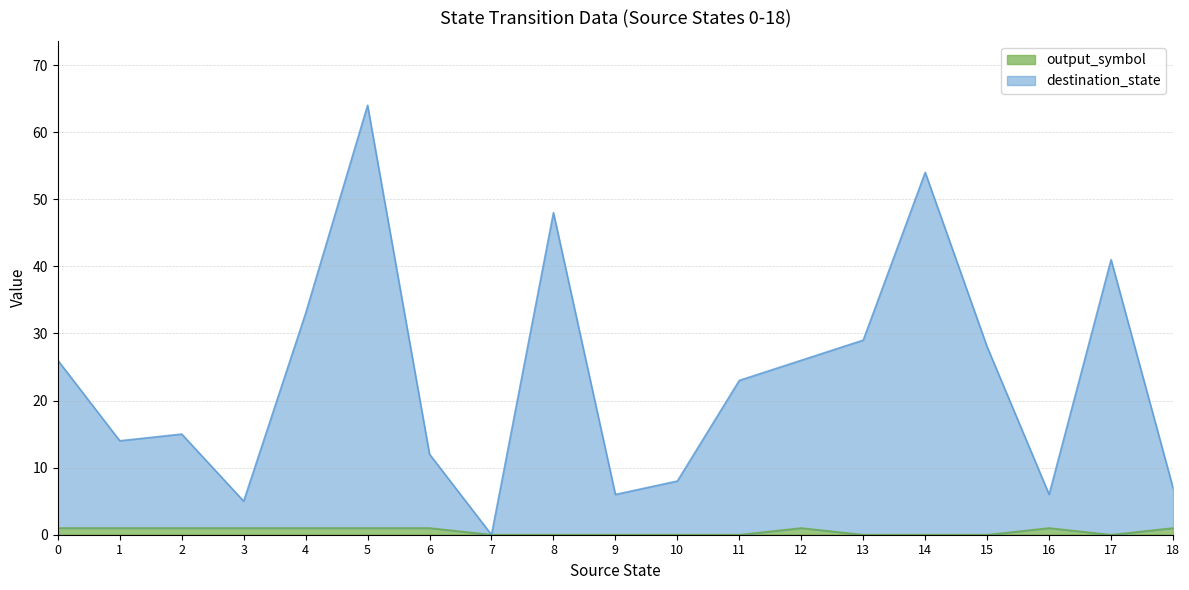

Rank the series at 5 from lowest to highest value.

output_symbol, destination_state